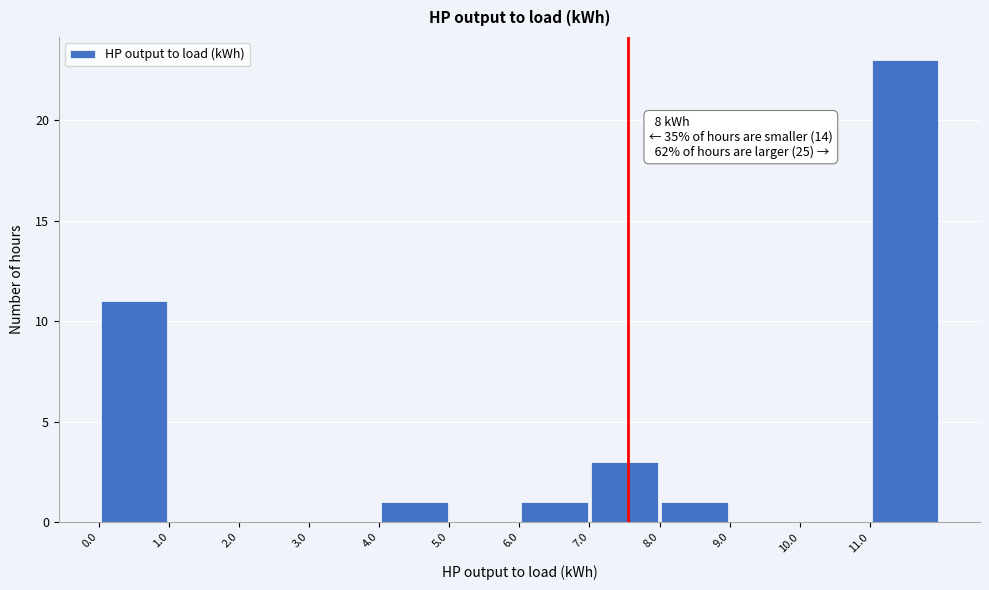

Which range on the x-axis has the tallest bar?

11 to 12